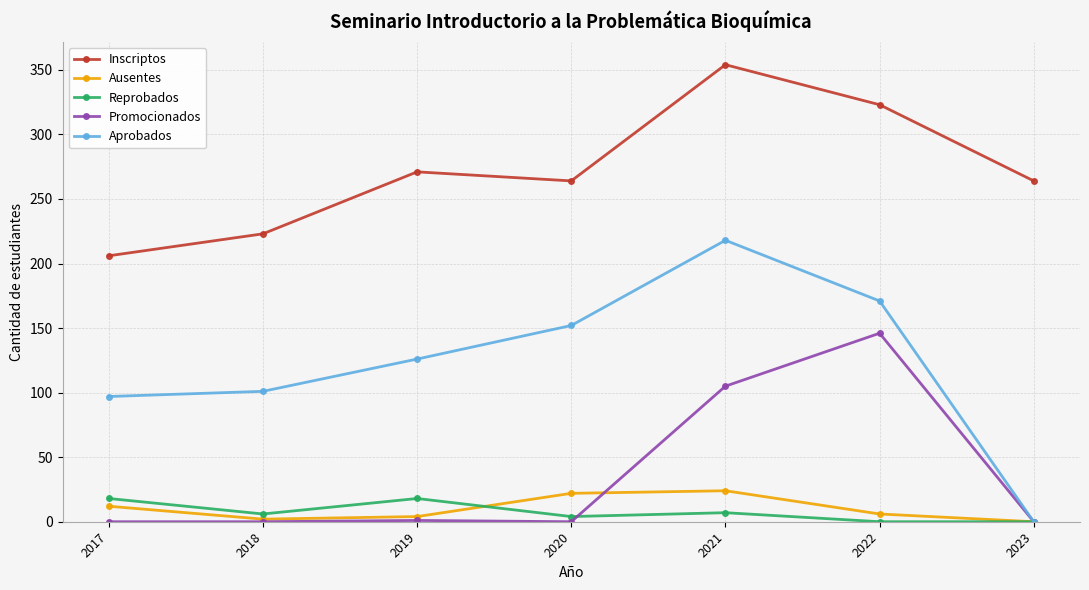

At which category is the sum across all series the highest?

2021